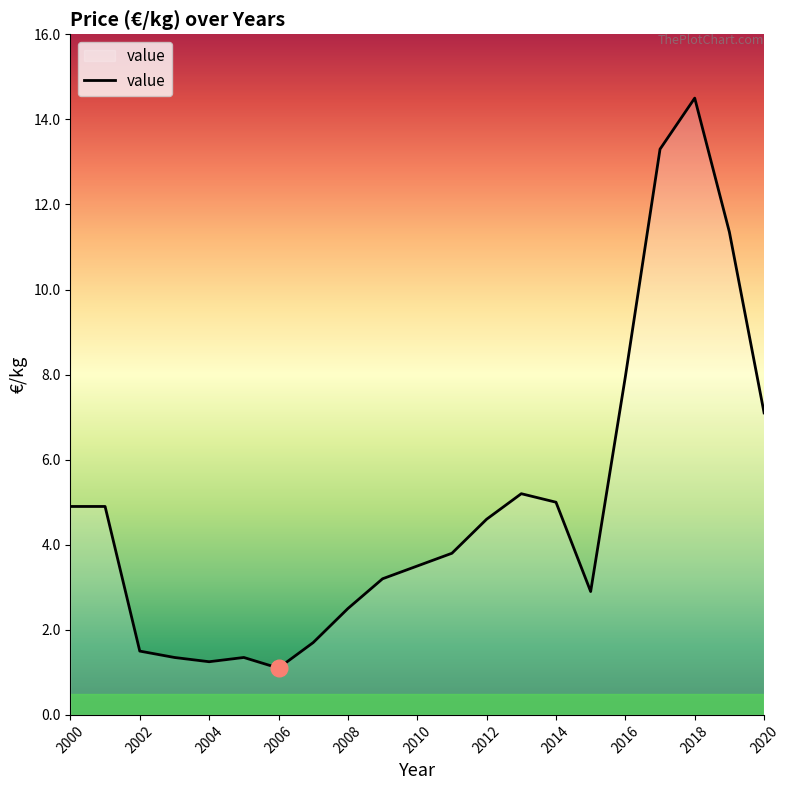

What is the greatest value displayed?

14.5